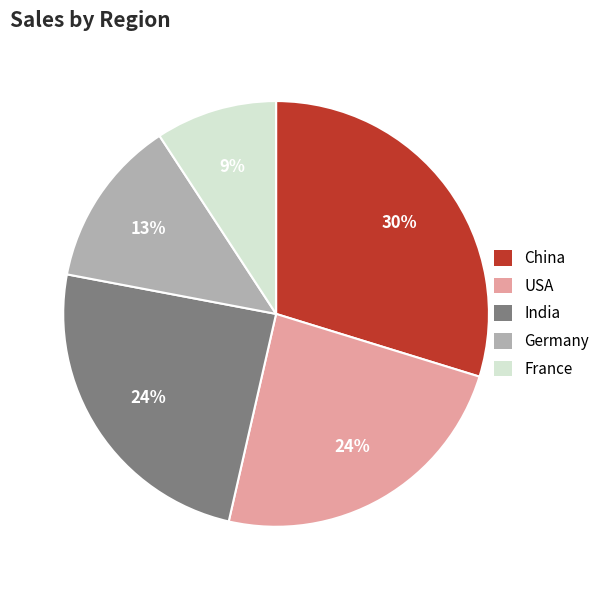

Is there any slice that represents more than half of the pie?

No